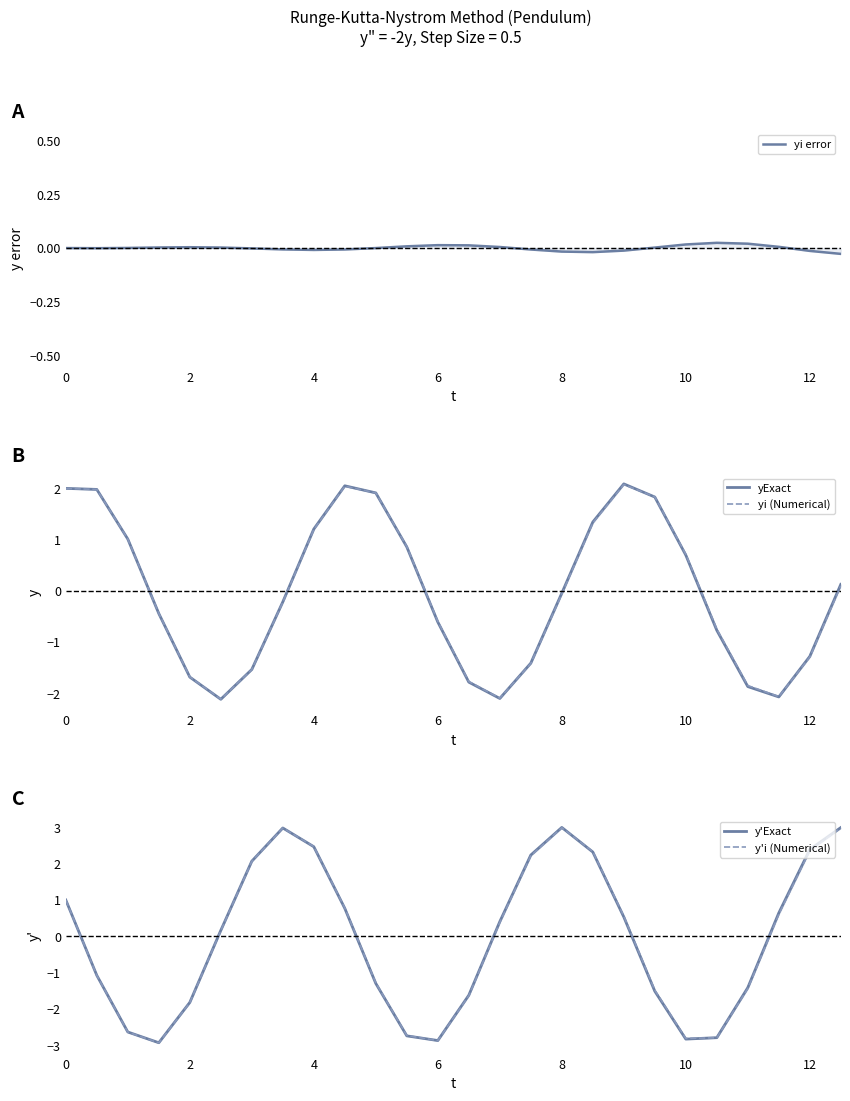

Count the number of categories in the chart.

26